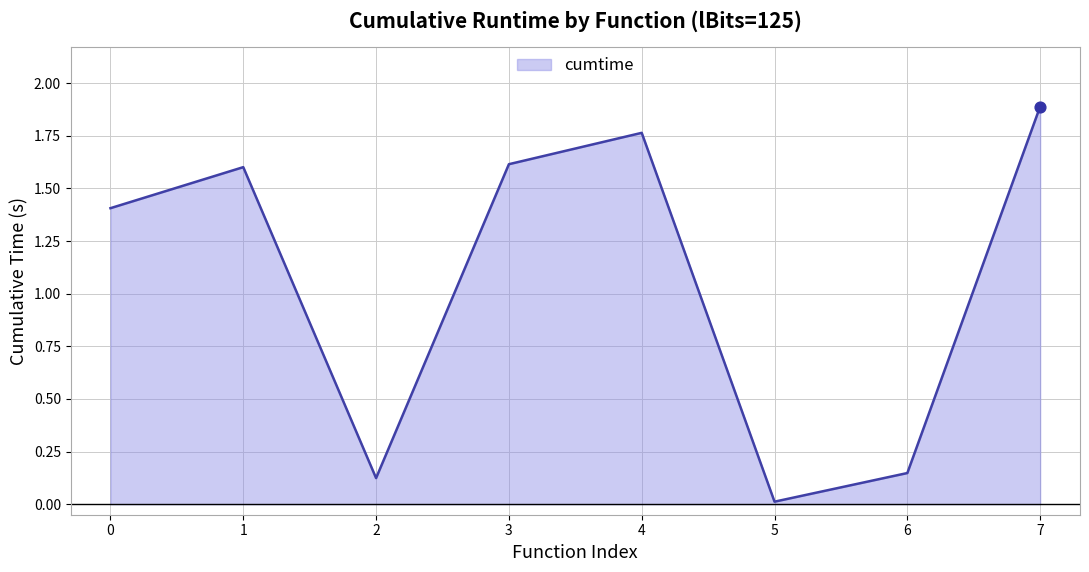

What is the change in value from 3 to 6?

-1.5